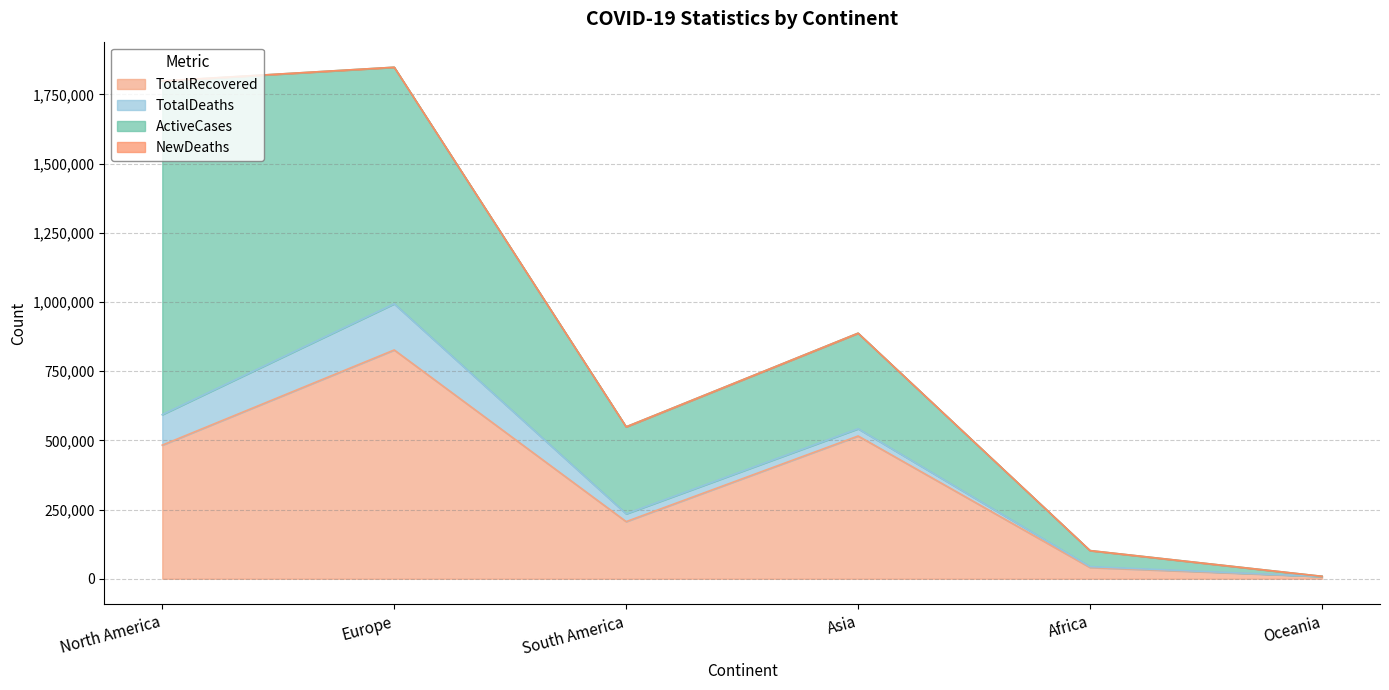

What position from the left is Oceania?

6